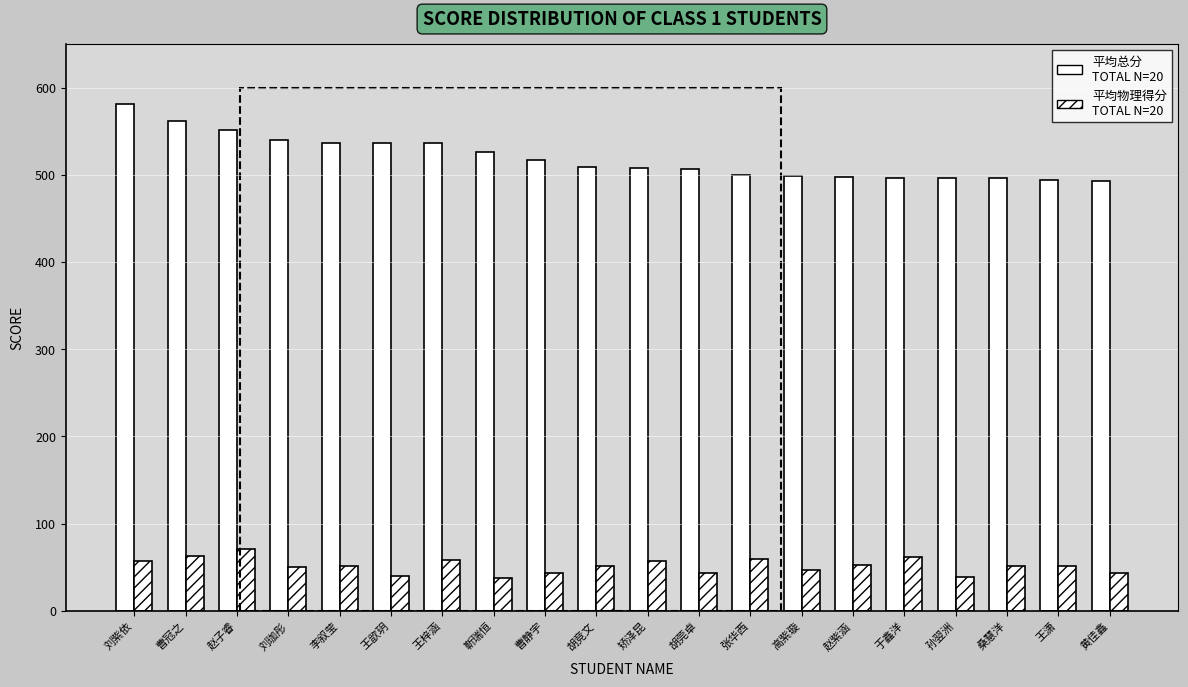

Reading left to right, what are all the values shown in this chart?

平均总分: 刘紫依=581.5	曹冠之=561.5	赵子睿=551.0	刘珈彤=540.0	李叙莹=536.5	王歆玥=536.5	王梓涵=536.0	靳瑞恒=526.5	曹静宇=517.5	胡竞文=509.5	矫泽昆=508.0	胡莞卓=507.0	张华西=500.0	高紫璇=498.5	赵紫涵=498.0	于鑫洋=496.5	孙翌洲=496.5	桑慧洋=496.0	王潇=494.5	黄佳鑫=493.0
平均物理得分: 刘紫依=57.0	曹冠之=63.0	赵子睿=71.0	刘珈彤=50.0	李叙莹=52.0	王歆玥=40.0	王梓涵=58.0	靳瑞恒=38.0	曹静宇=44.0	胡竞文=51.0	矫泽昆=57.0	胡莞卓=44.0	张华西=59.0	高紫璇=47.0	赵紫涵=53.0	于鑫洋=62.0	孙翌洲=39.0	桑慧洋=51.0	王潇=51.0	黄佳鑫=44.0